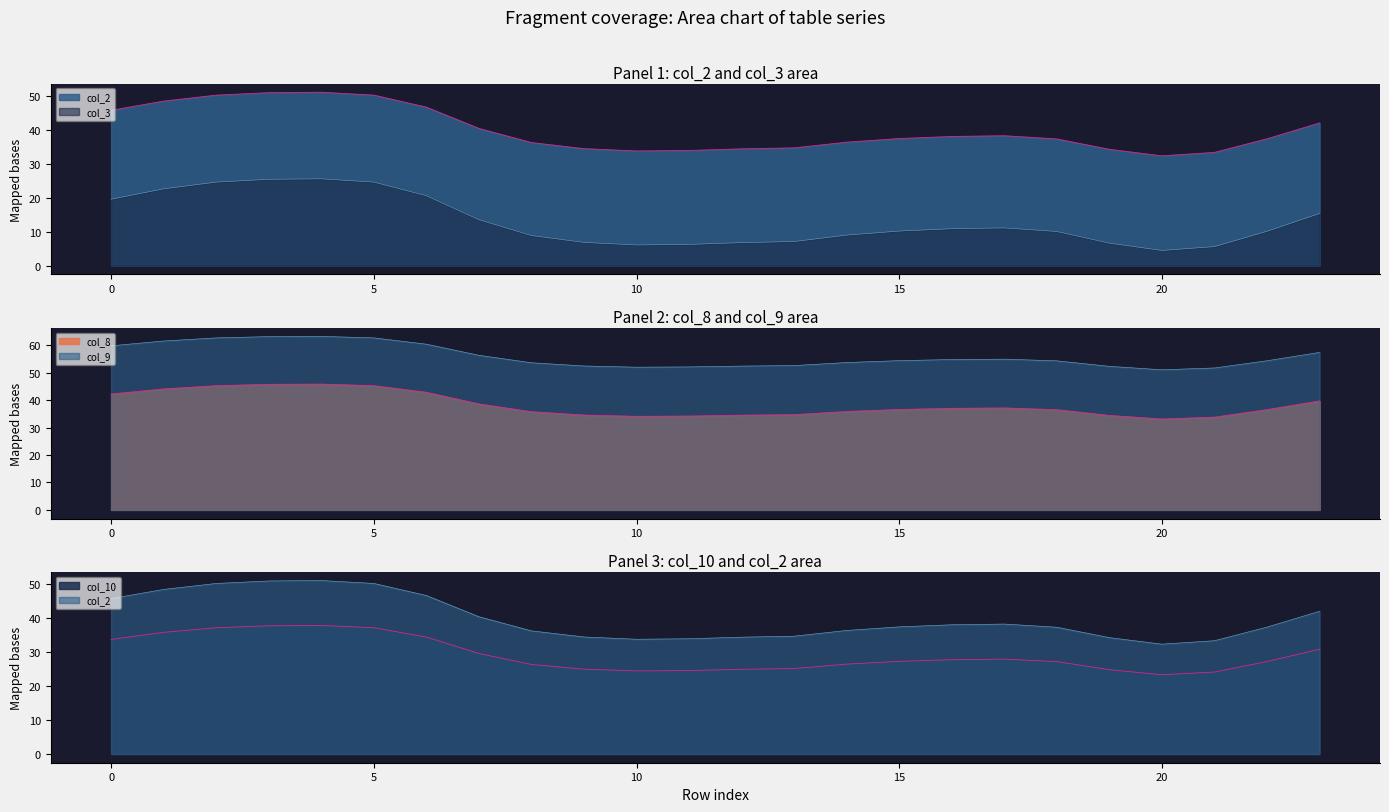

Where is the first local minimum for col_2?

10